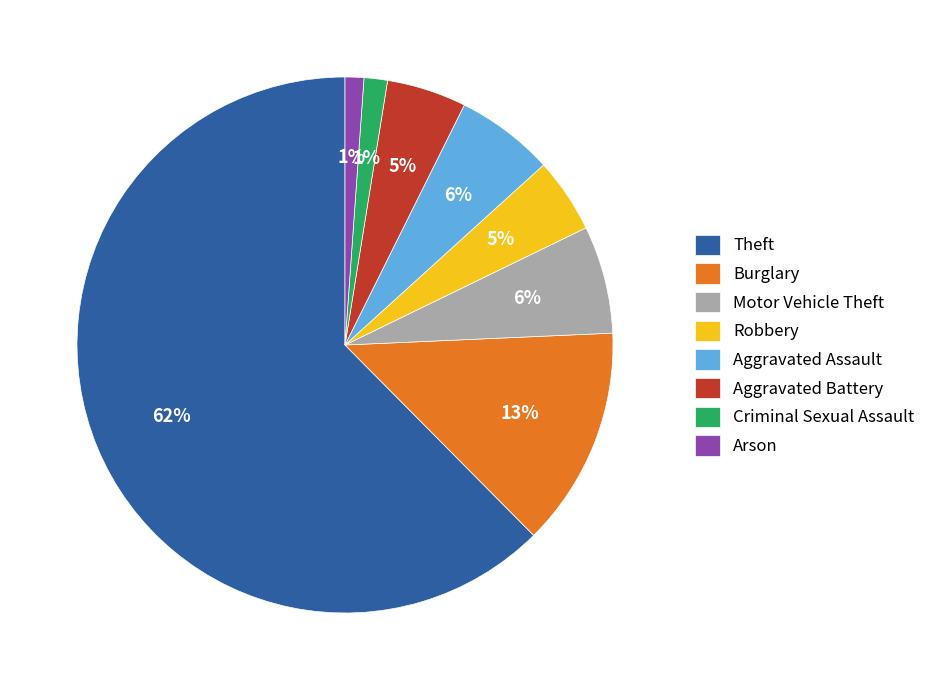

How many slices are in this pie chart?

8